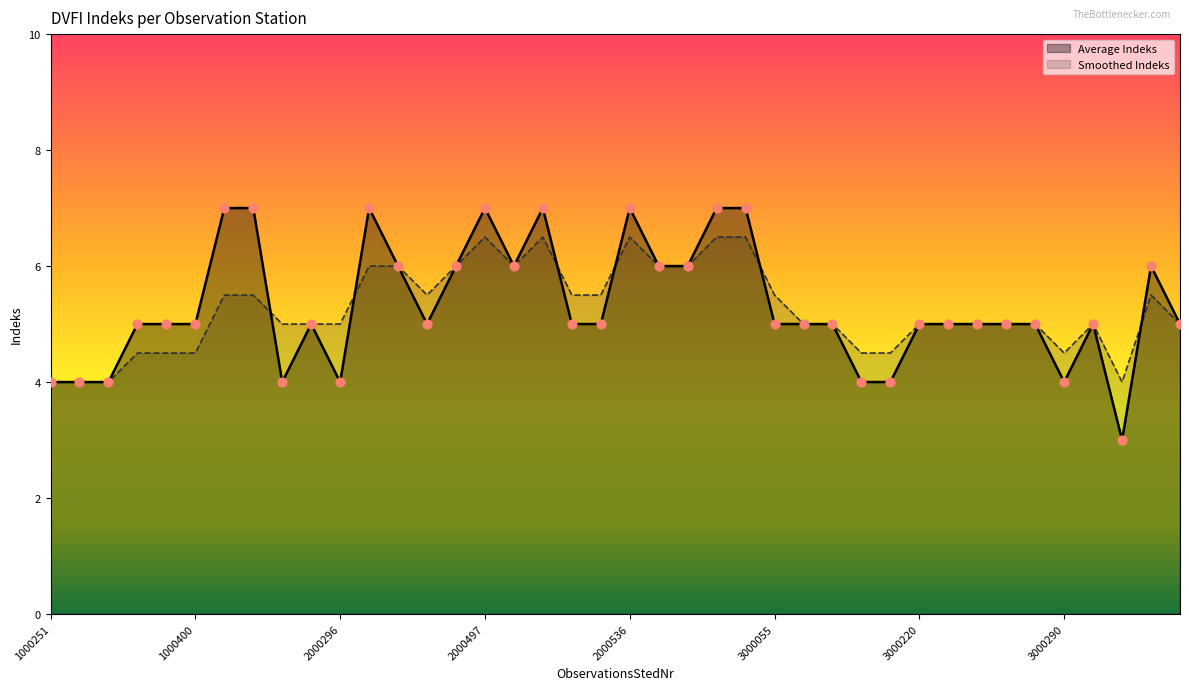

Which series has the largest total across all categories?

Average Indeks